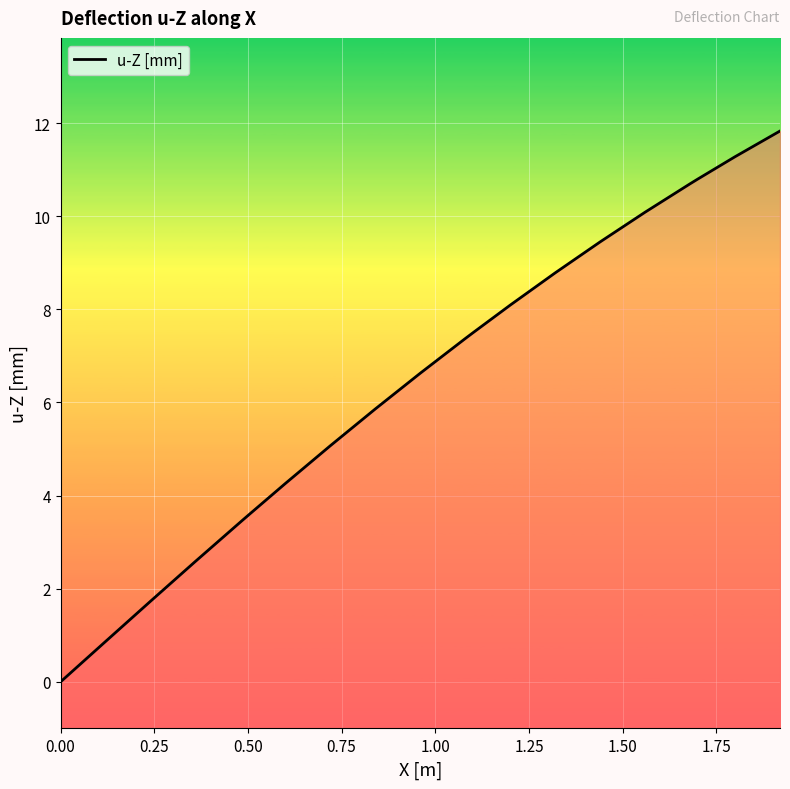

How many lines are shown in the chart?

1